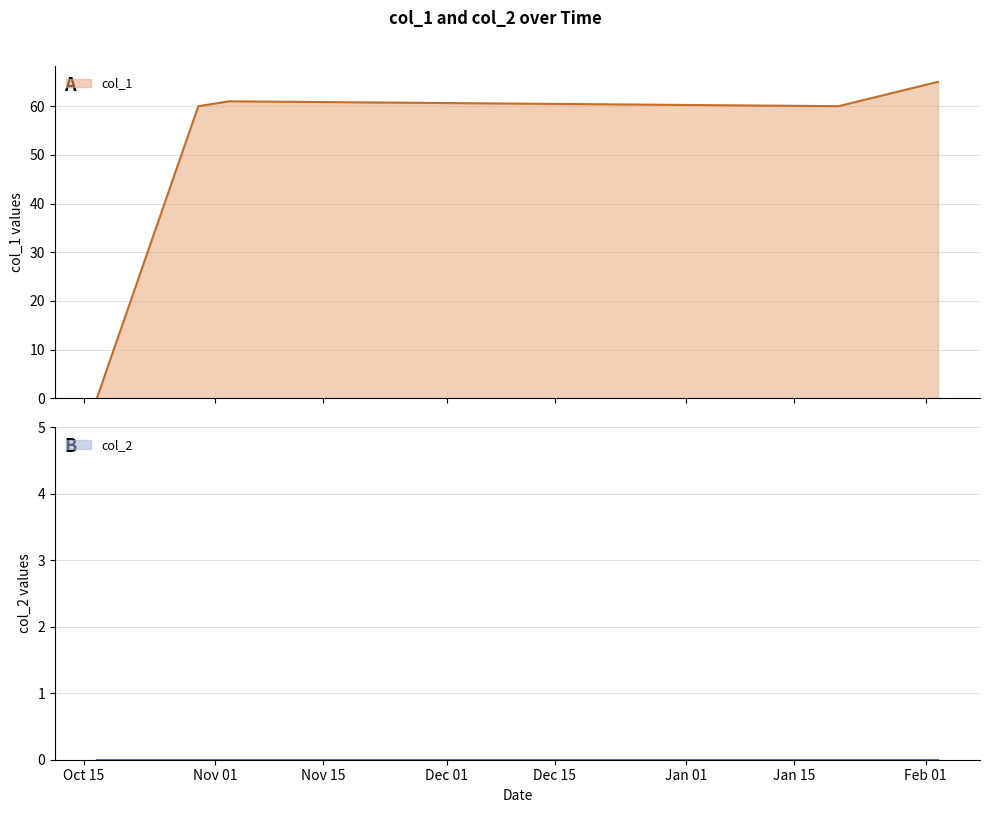

What is the maximum value for col_1?

65